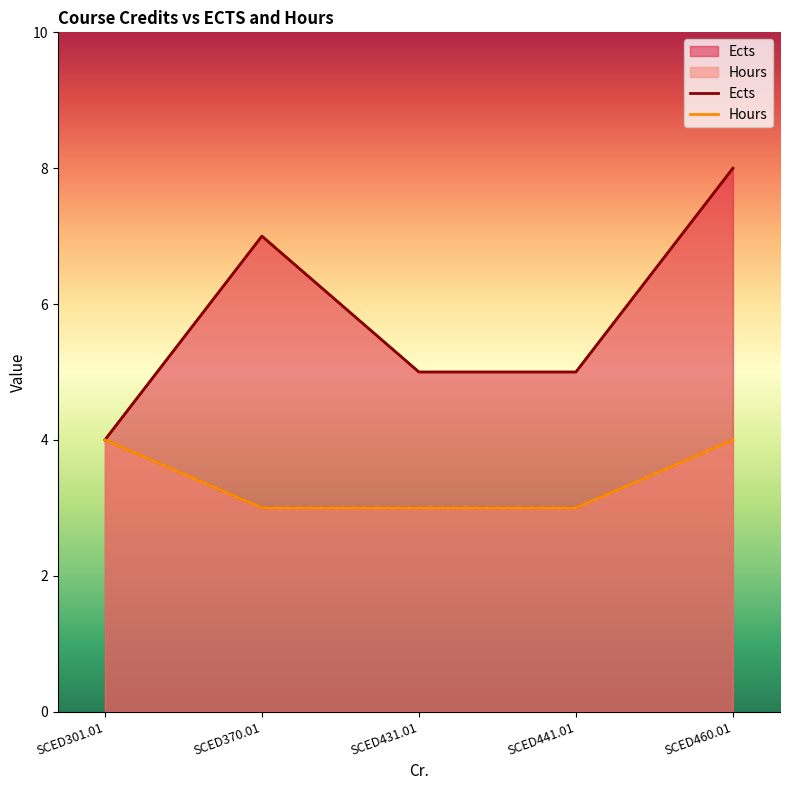

At which category does Ects reach its first local peak?

SCED370.01